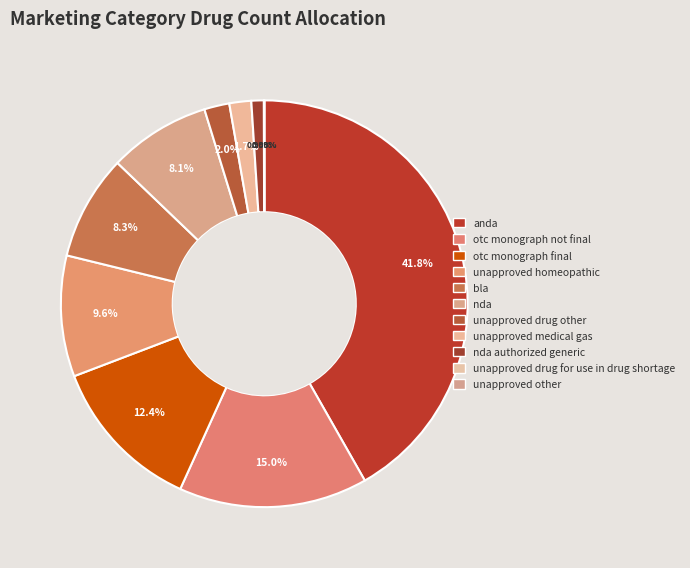

To the nearest percent, what is the average slice percentage?

9%